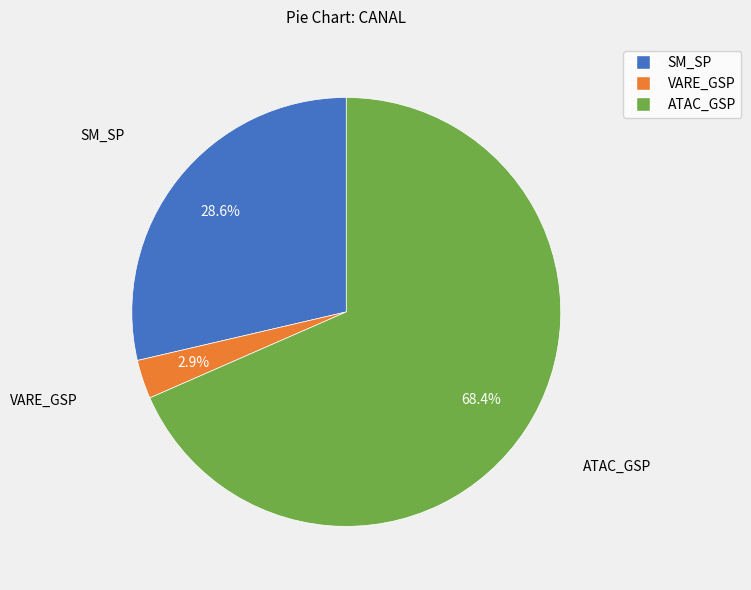

To the nearest percent, what is the difference between the largest and smallest slice percentages?

66%